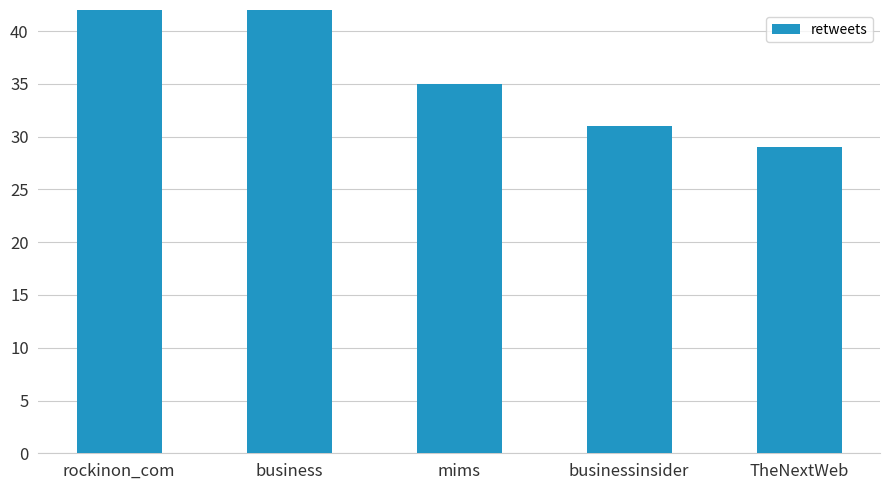

What is the approximate value at businessinsider, to the nearest 10?

30